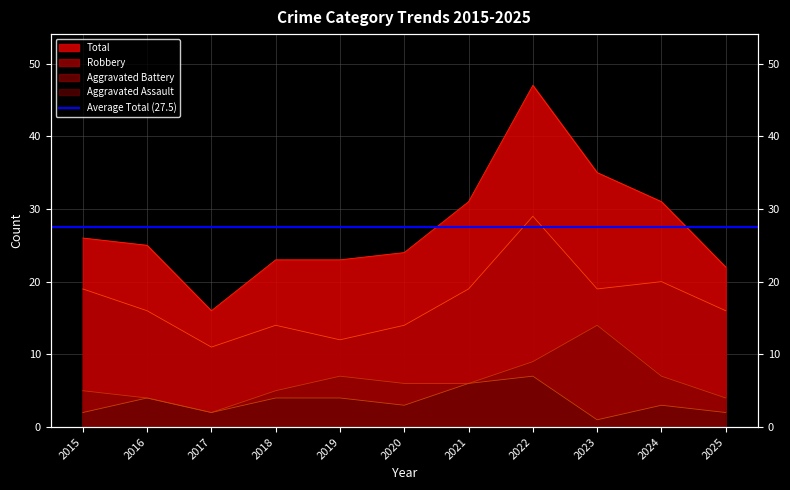

Is the value of Aggravated Battery at 2022 greater than the value of Aggravated Assault at 2024?

Yes